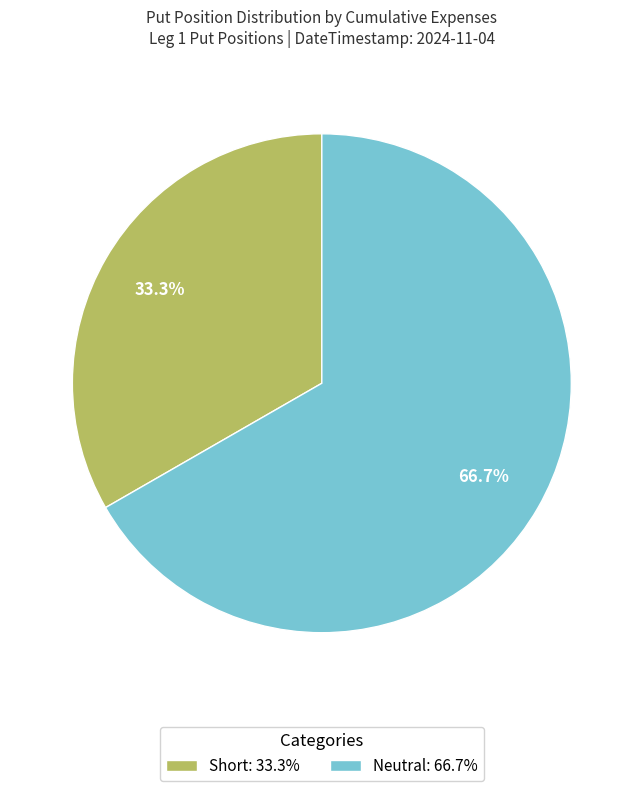

The Short slice represents 33% of the pie. True or false?

True